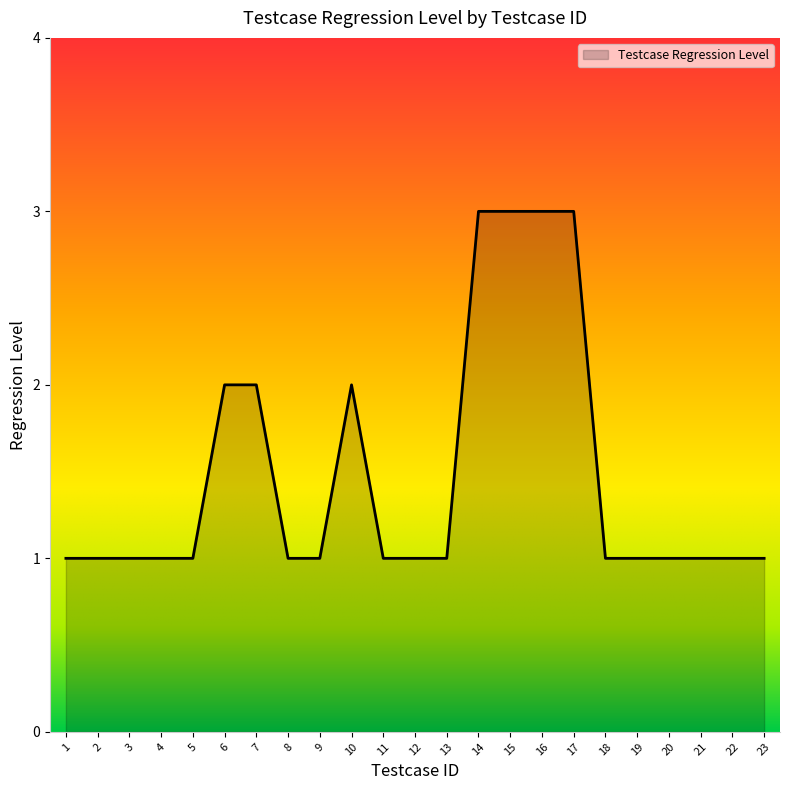

Approximately how many times larger is the value at 15 compared to 17?

1.0